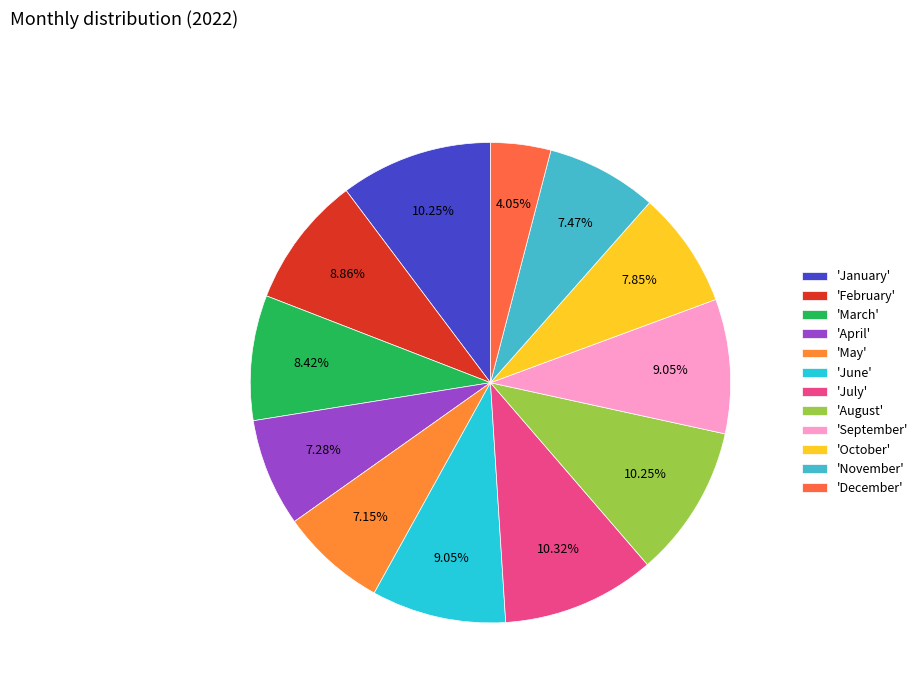

Does any single category account for the majority?

No